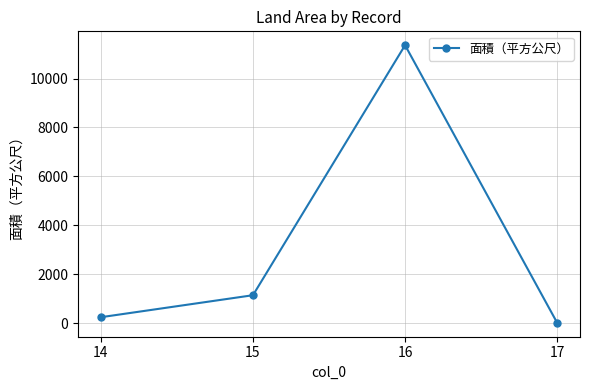

Rank the categories by value from lowest to highest.

17, 14, 15, 16